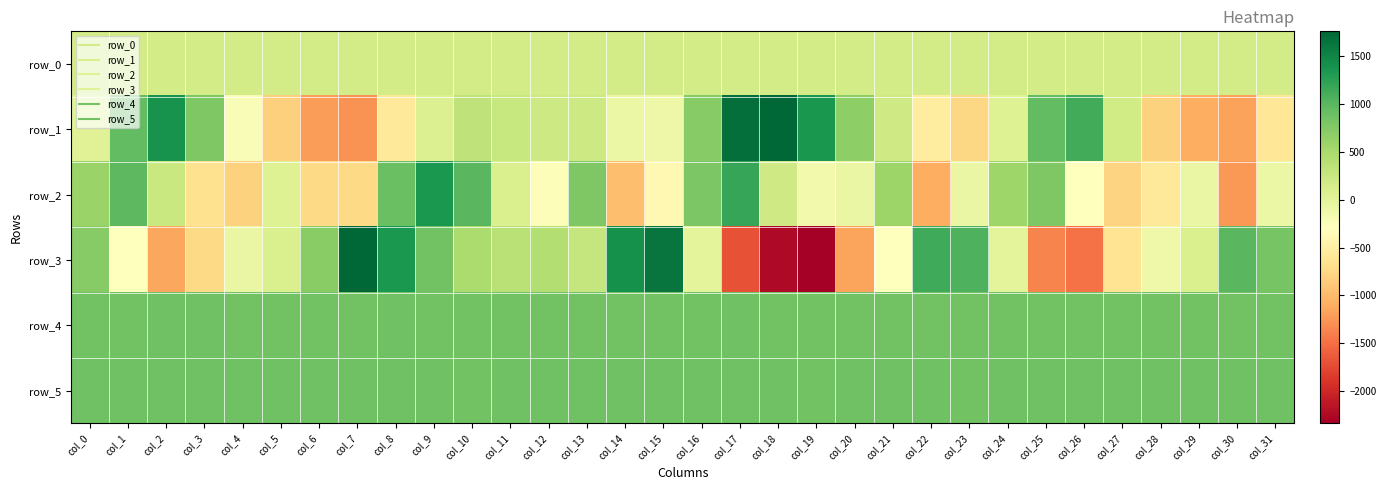

At which label is row_5 closest to 863?

col_0